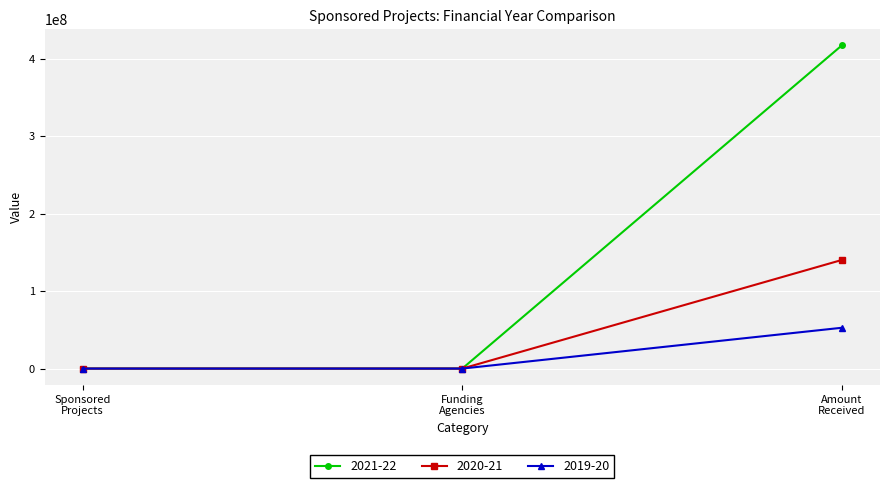

List the series in order of their overall mean, highest first.

2021-22, 2020-21, 2019-20